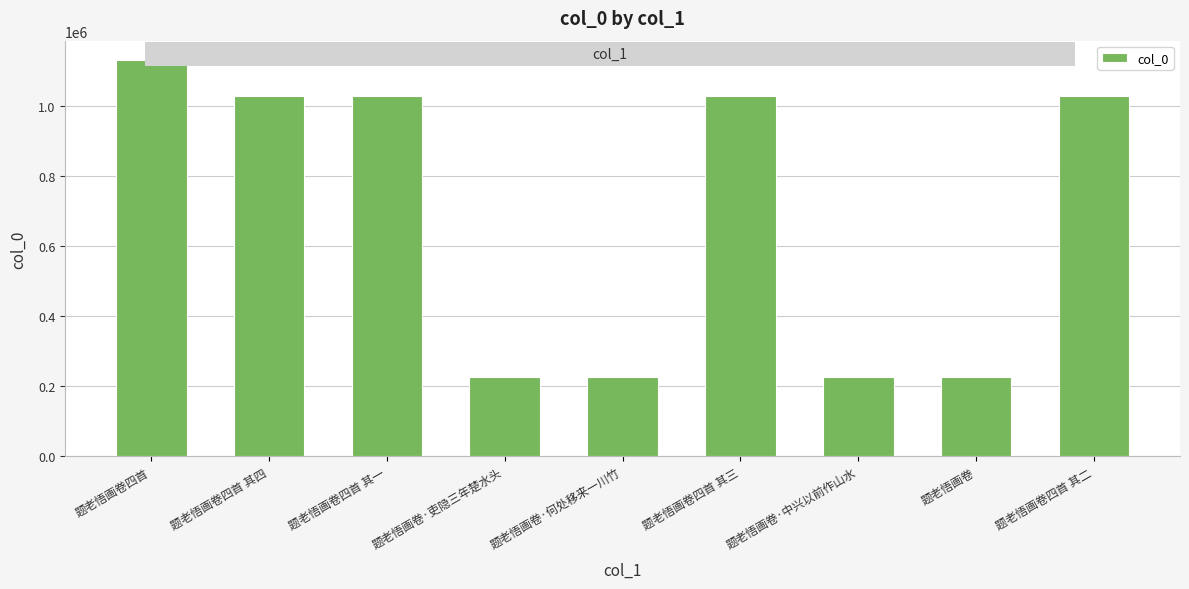

What is the smallest value displayed?

226758